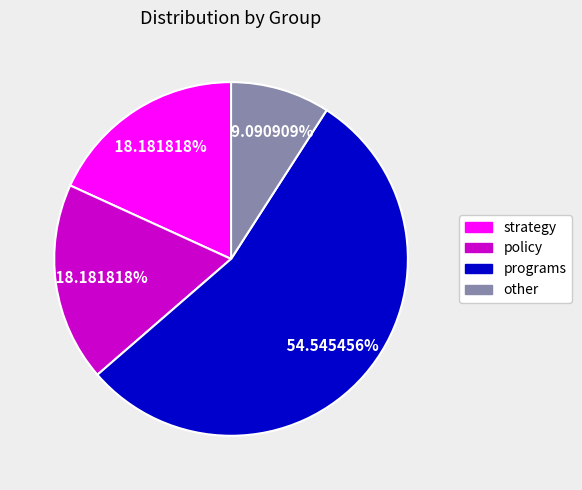

Which category accounts for the majority?

programs